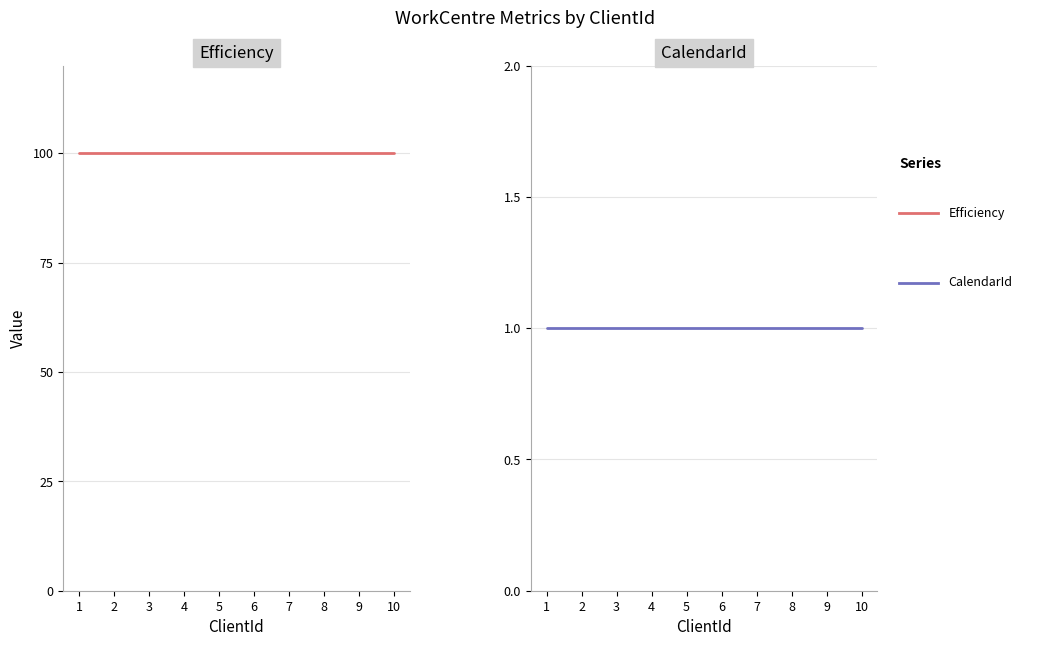

True or false: Efficiency and CalendarId cross at least once.

False